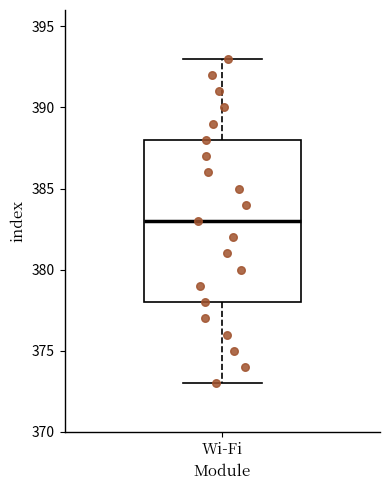

Transcribe this box plot: give where the median line is, the range the box spans, and where the two whiskers end, as read against the y-axis. The values are not printed on the chart, so give them approximately, as read against the axis.

median 383, box 378 to 388, whiskers 373 to 393